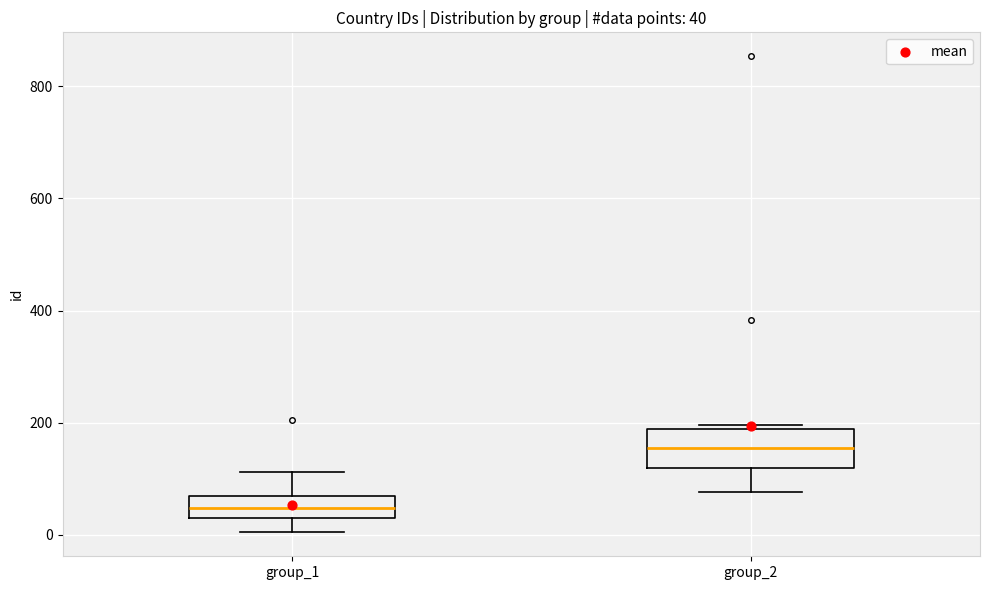

Which box has the highest median line?

group_2